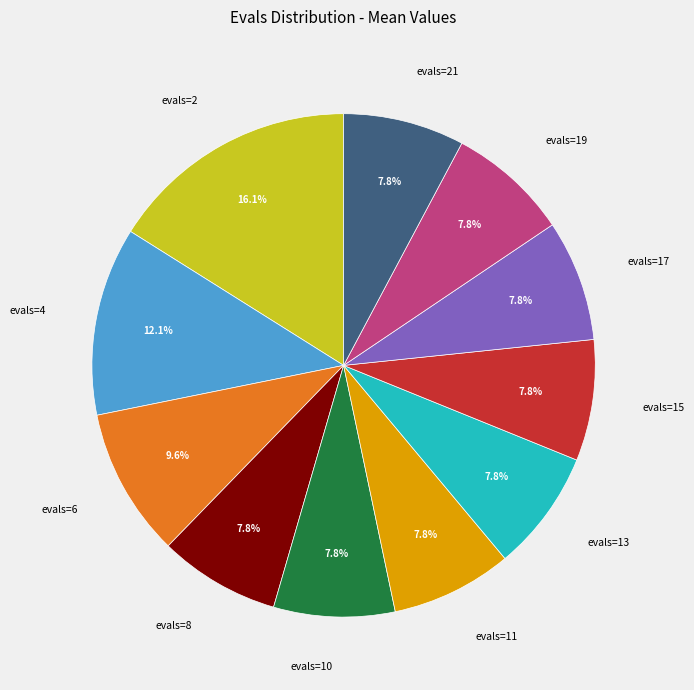

What is the total percentage of evals=21 and evals=11?

15.6%